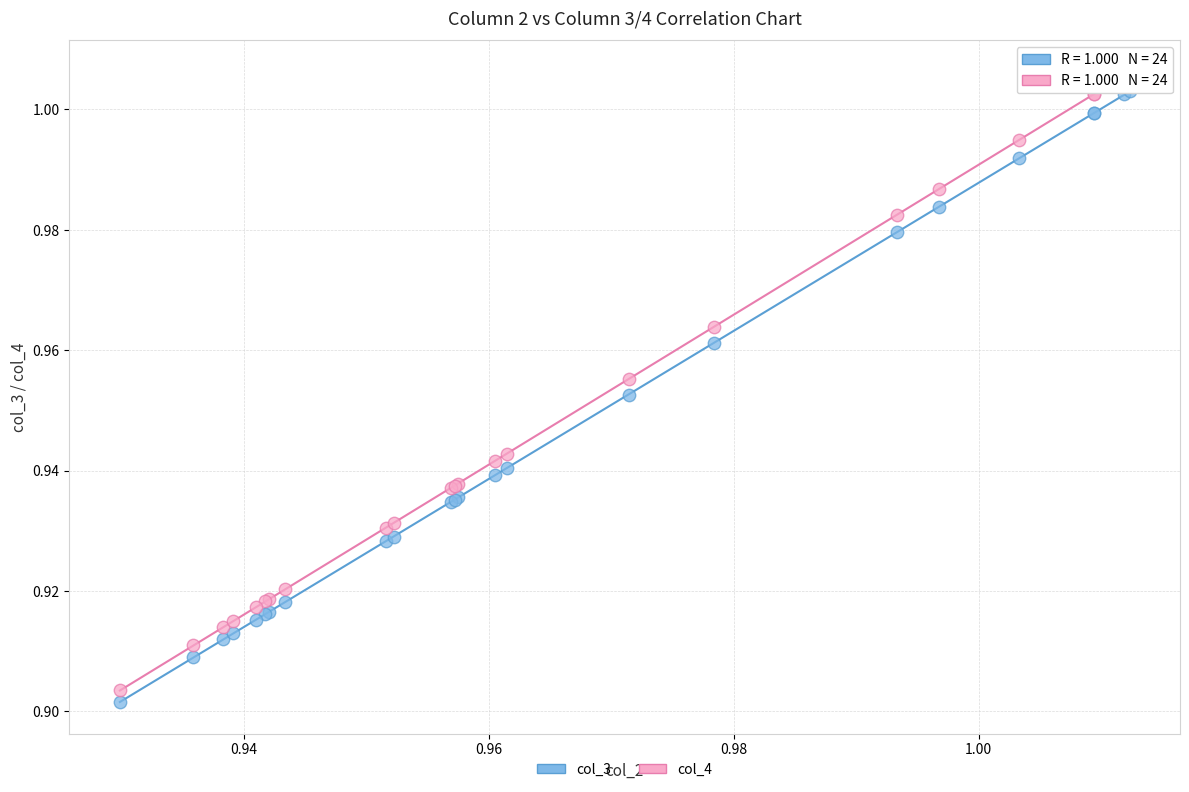

What are all the series names shown in the legend?

col_3, col_4